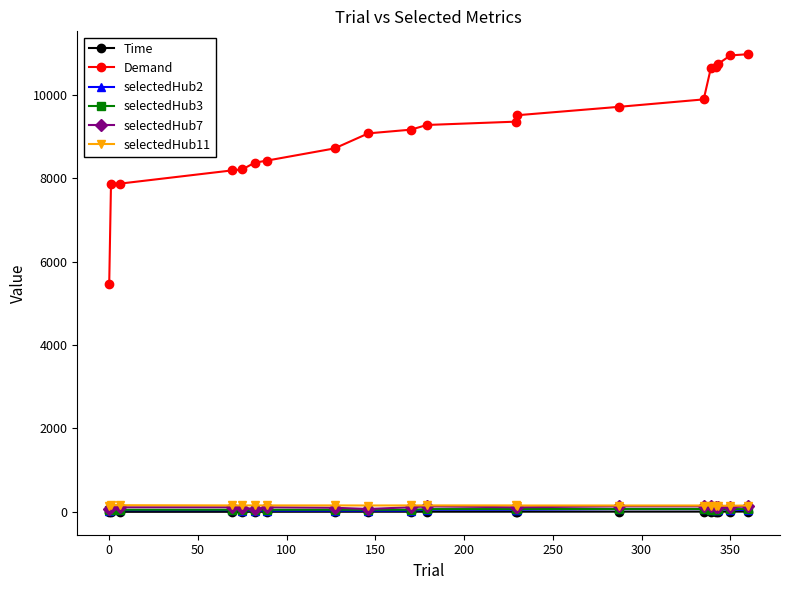

Which series has the largest total across all categories?

Demand